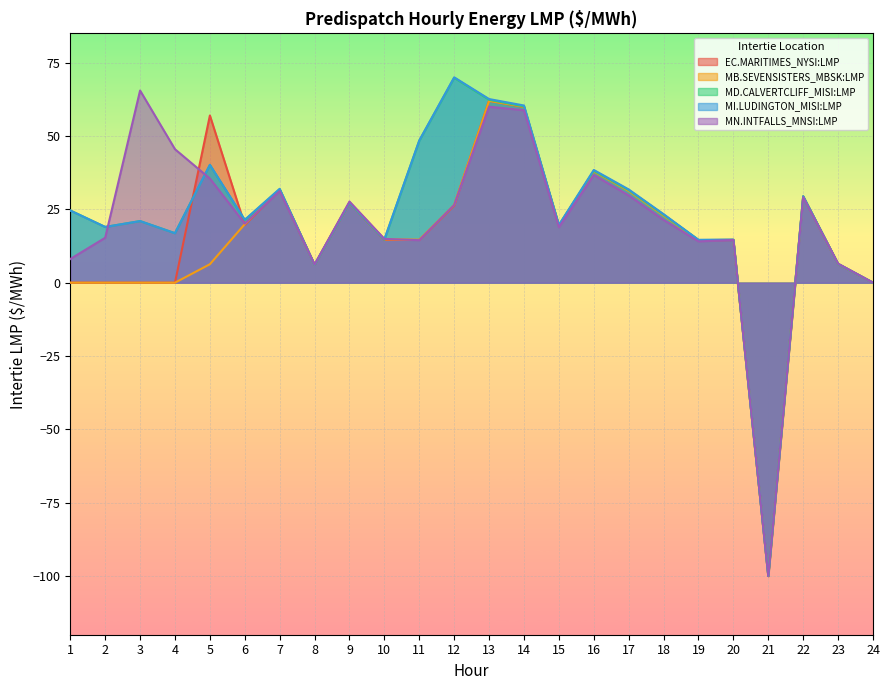

Where does the MD.CALVERTCLIFF_MISI:LMP series first go above 23?

1